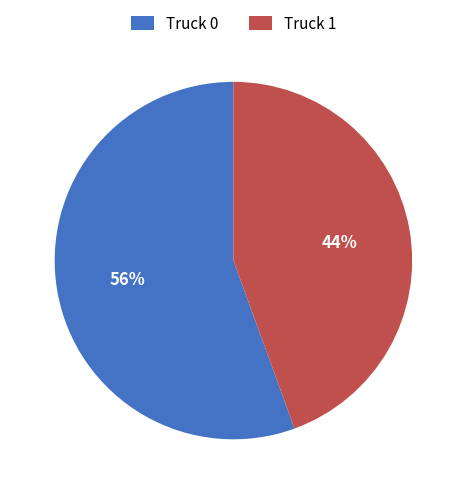

To the nearest percent, what is the combined percentage of Truck 1 and Truck 0?

100%